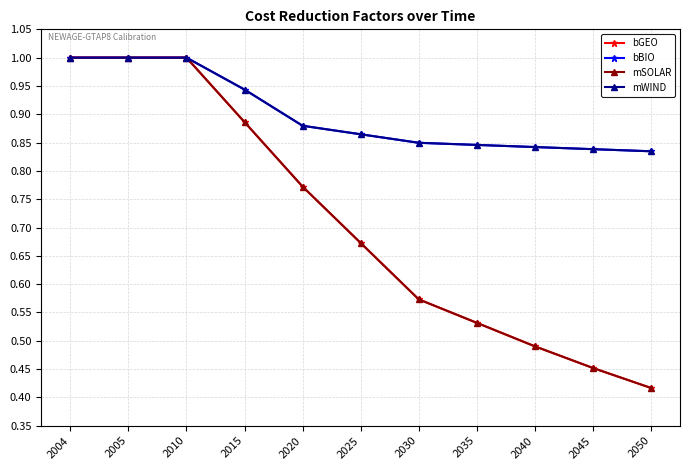

True or false: bBIO has a value of 1.0 at 2010.

True